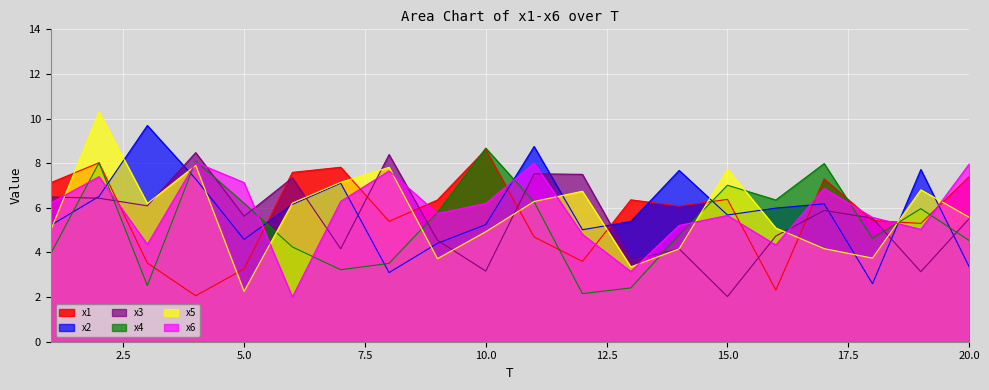

Where do x6 and x3 first cross each other?

1 and 2